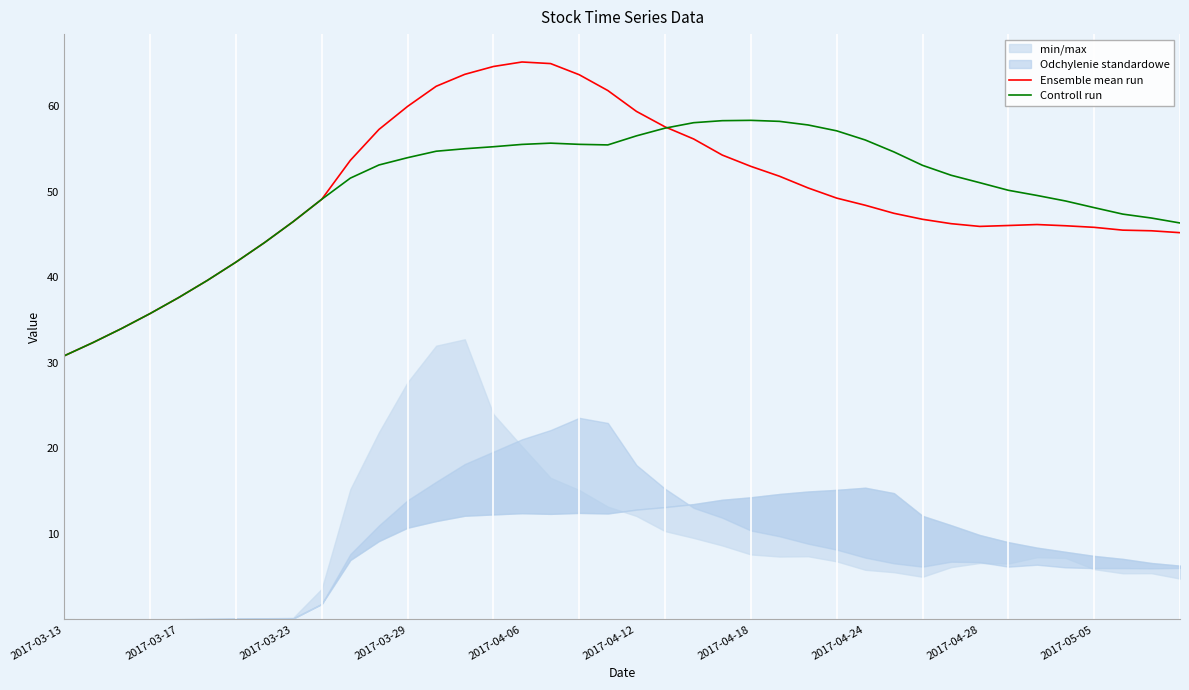

What is the maximum value for Ensemble mean run?

65.2